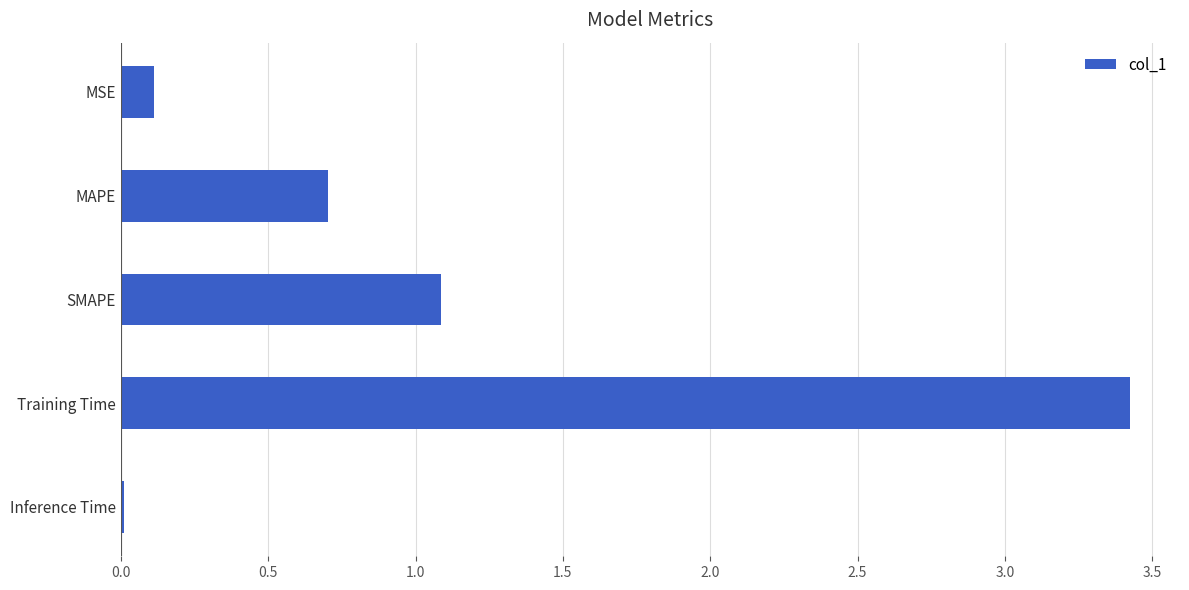

At which label is the value closest to 1?

SMAPE